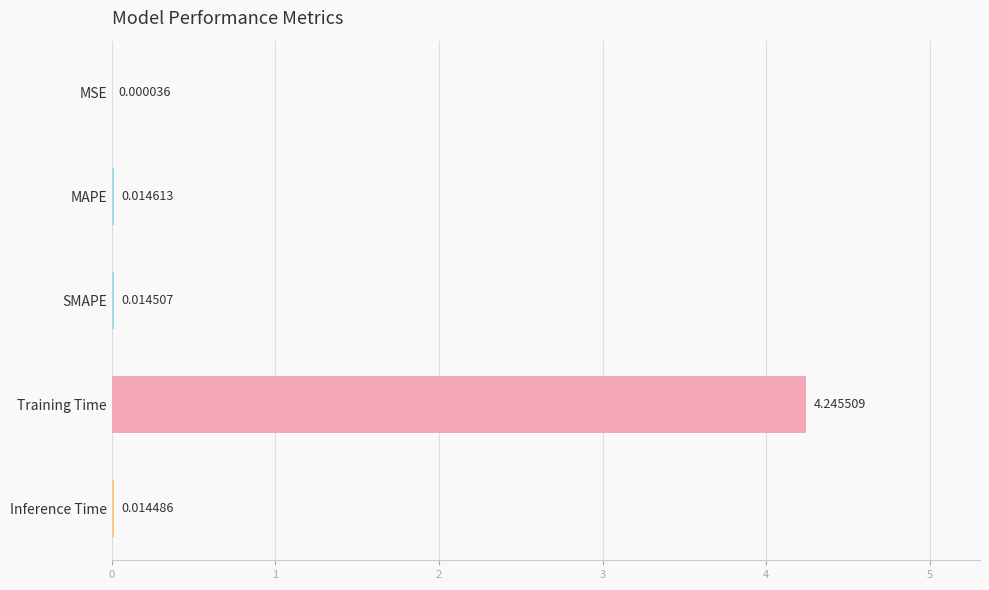

What is the sum of all values?

4.3